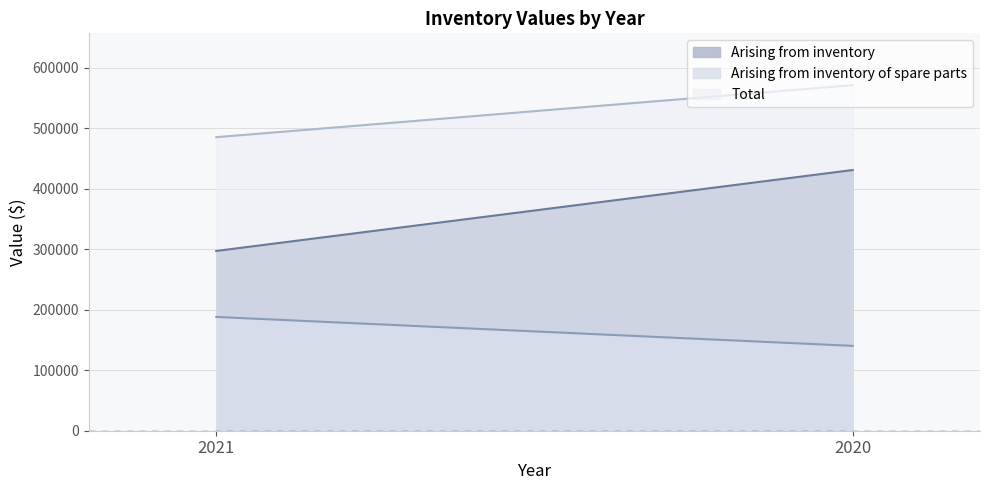

Does the chart have visible grid lines?

Yes